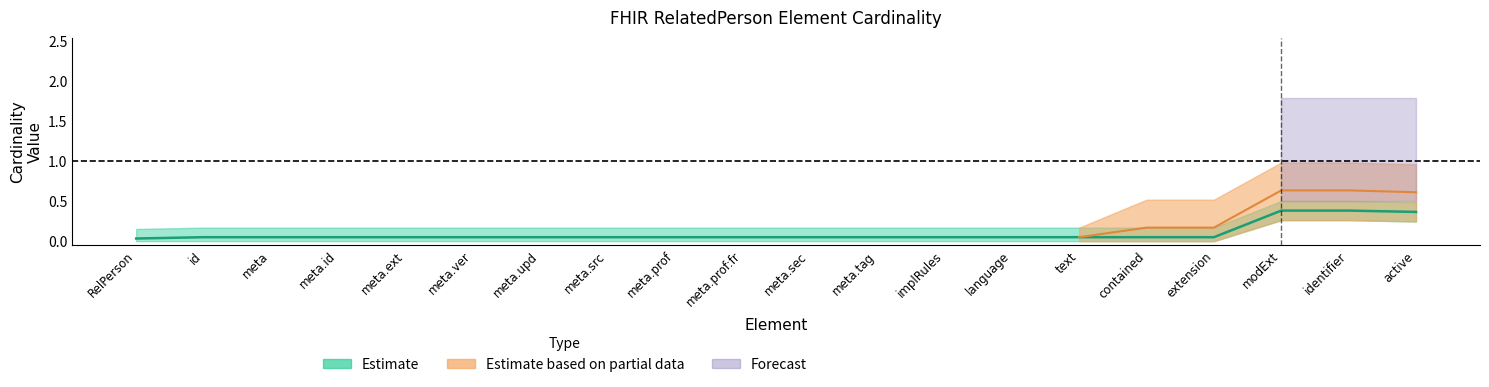

Where is the first local maximum for Estimate based on partial data?

RelatedPerson.identifier